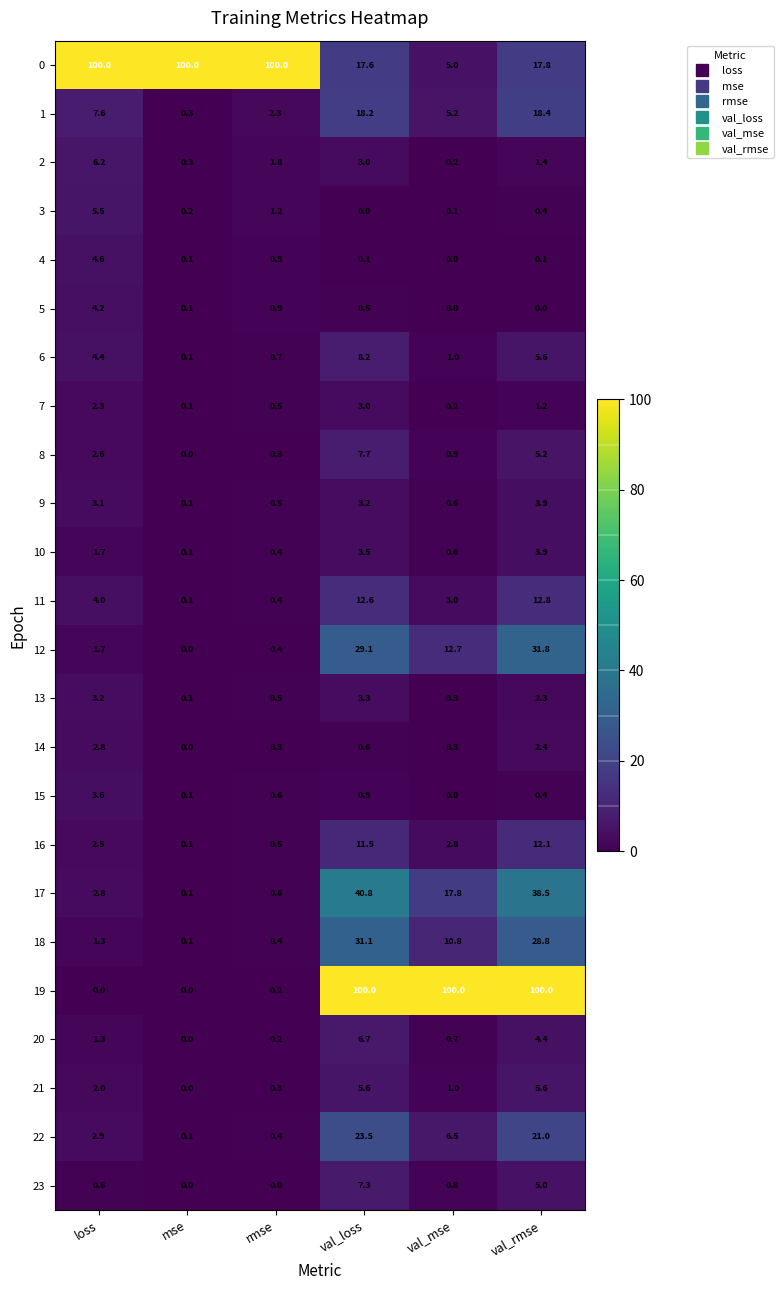

What is the difference between the highest and lowest values at val_loss?

100.0